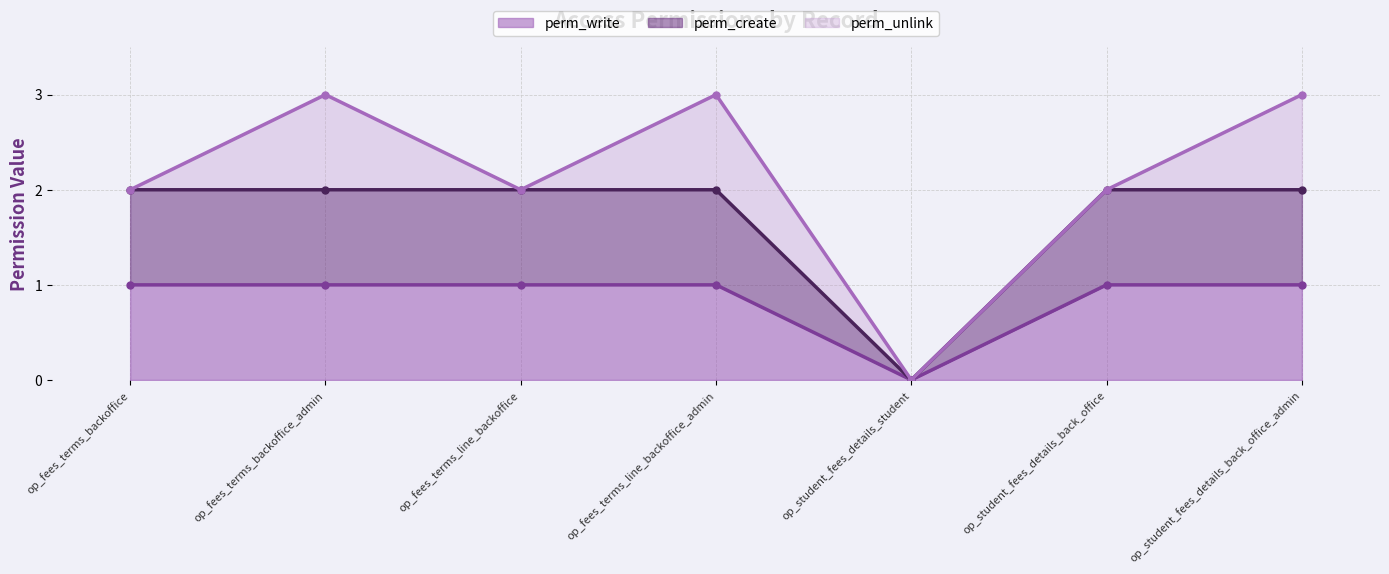

What is the average value of the perm_write series?

1